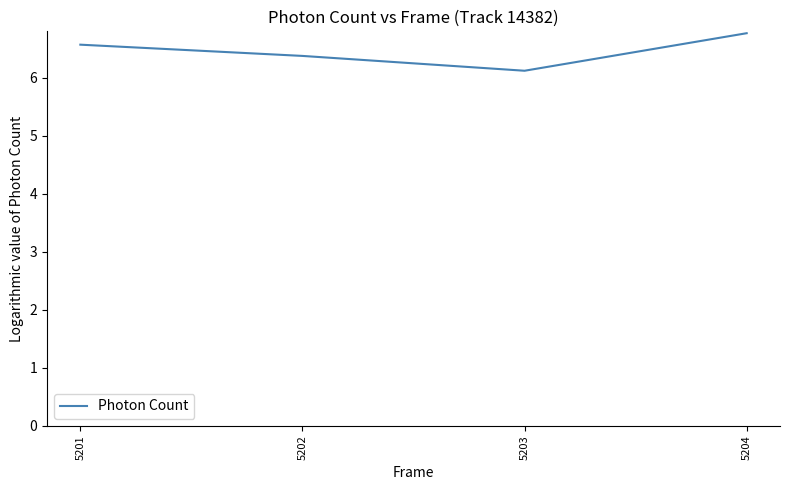

List the labels in order of value, smallest first.

5203, 5202, 5201, 5204